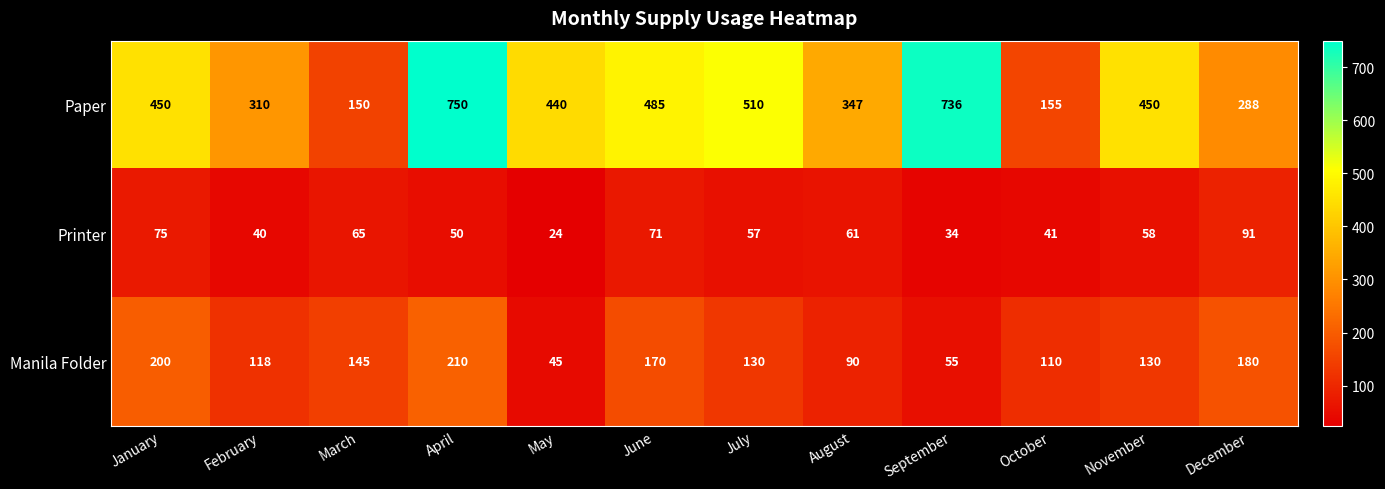

Which series changed the most between June and November?

Manila Folder